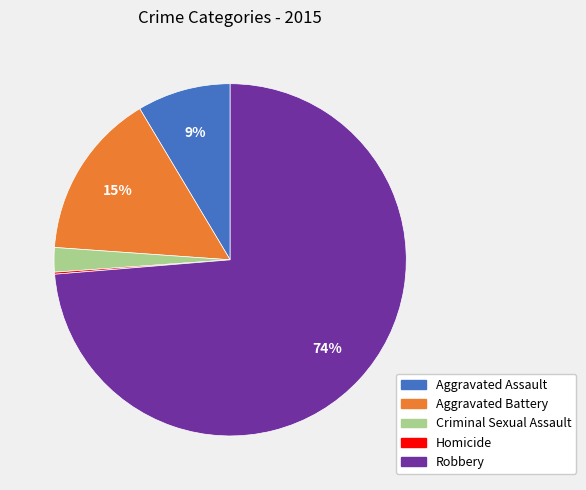

Is it true that Criminal Sexual Assault is 2% of the pie?

True